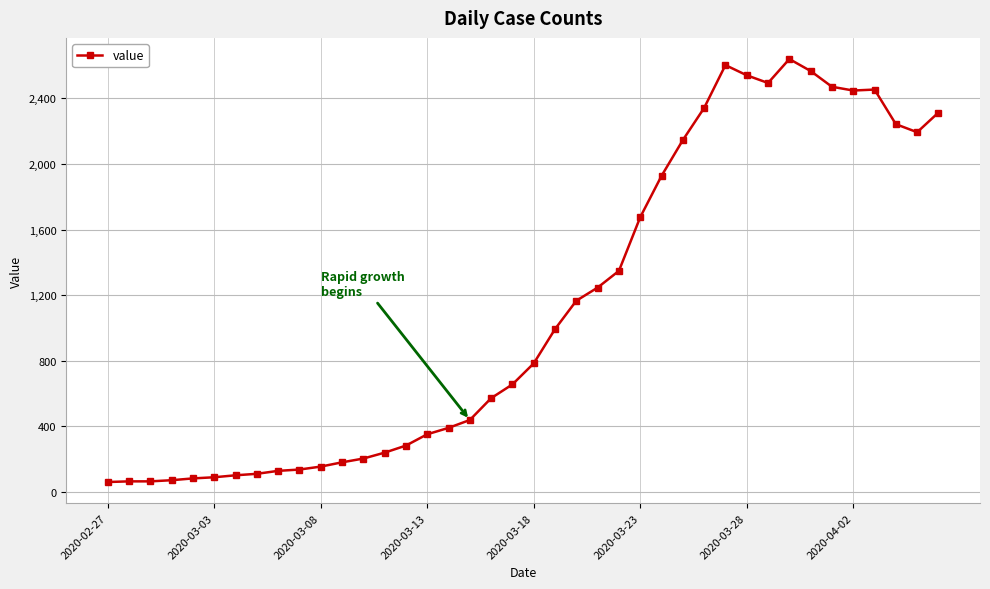

True or false: there are more than 2 points higher than both neighbors.

True